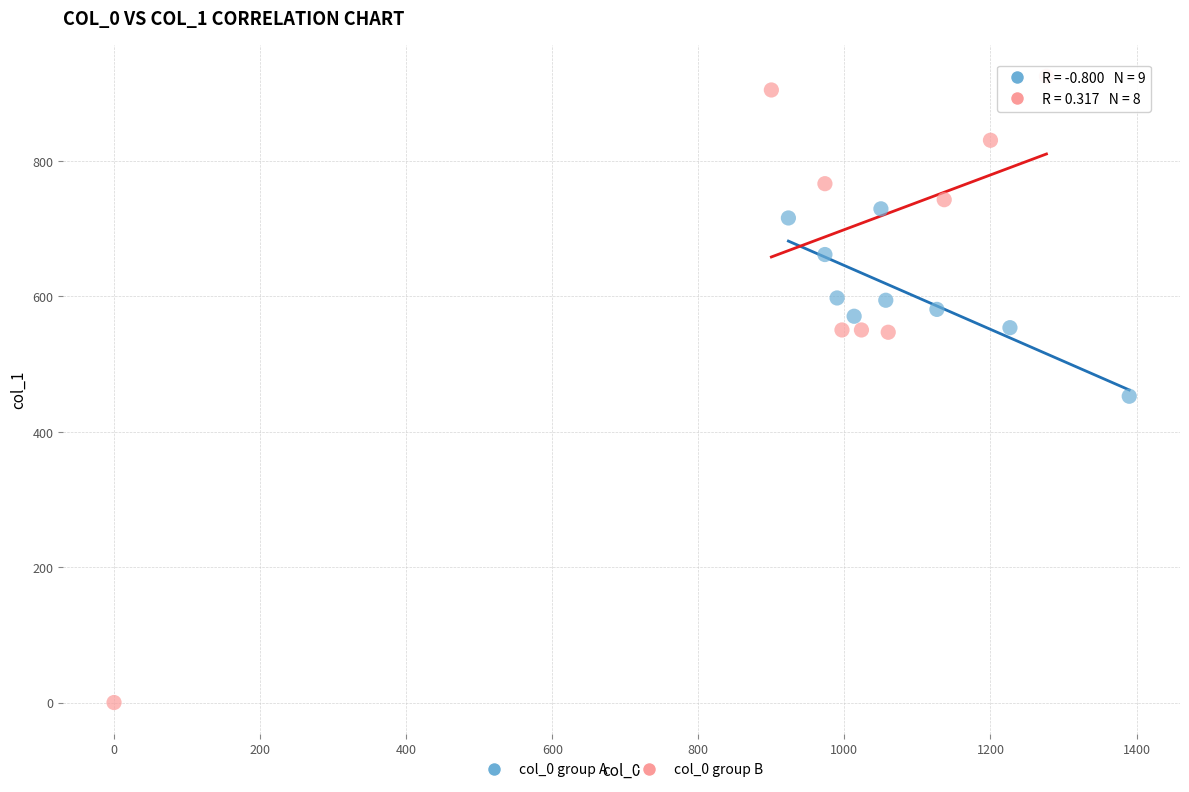

Which series contains the highest Y value?

col_0 group B